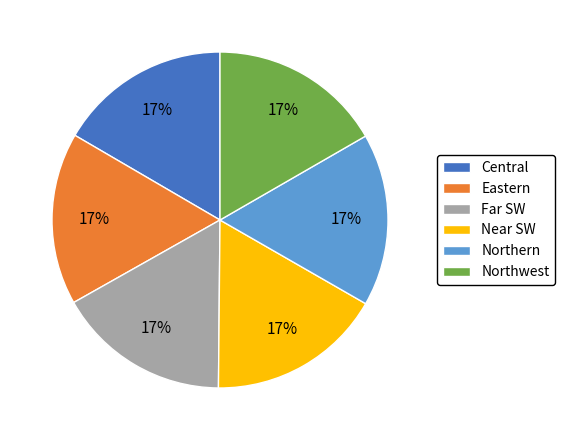

To the nearest percent, what is the average slice percentage?

17%